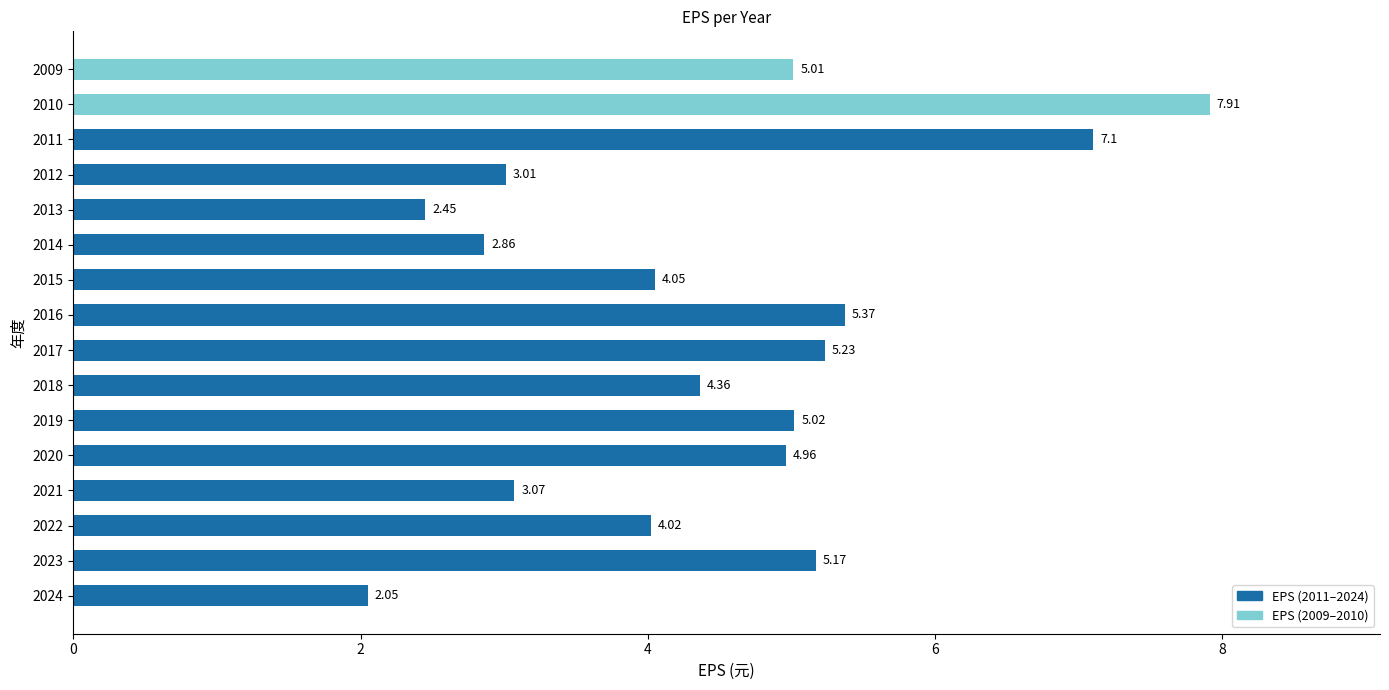

What is the difference between the maximum and minimum values?

5.9